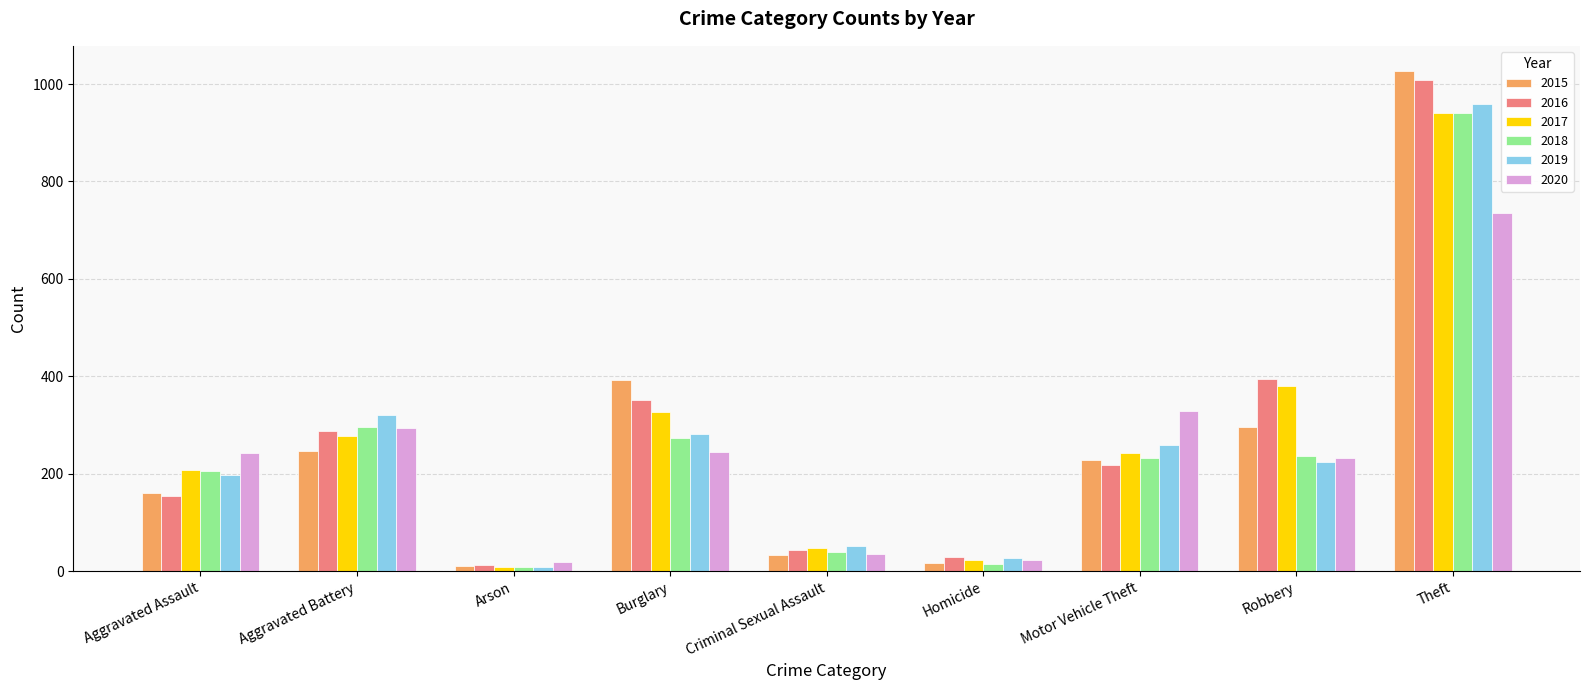

How many data points does each series have?

9